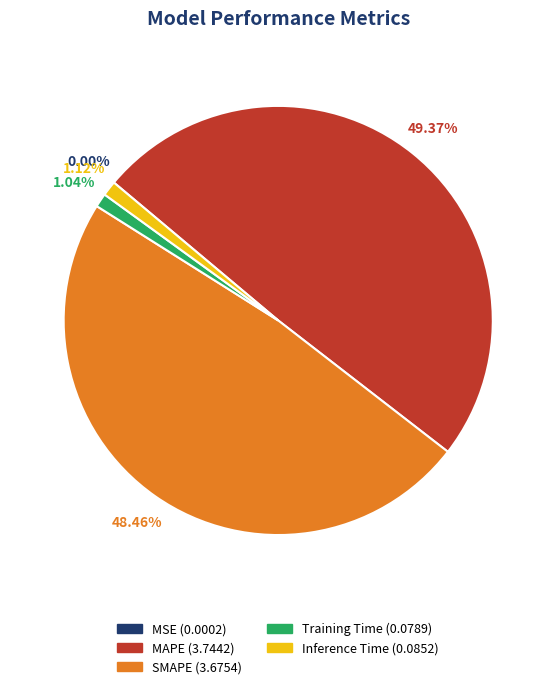

Is the sum of Inference Time and Training Time greater than half?

No